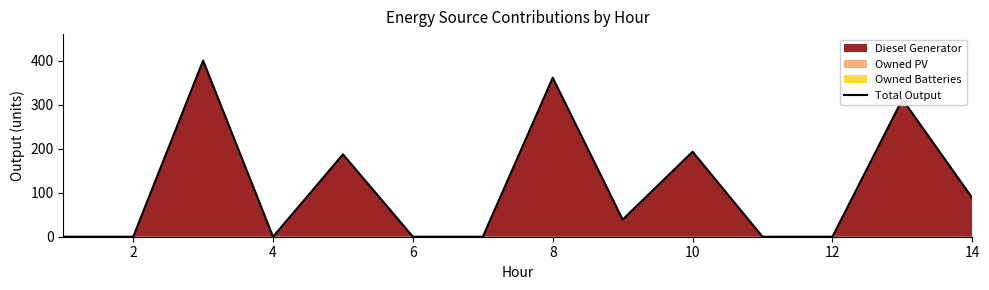

What is the difference between the maximum and minimum values?

400